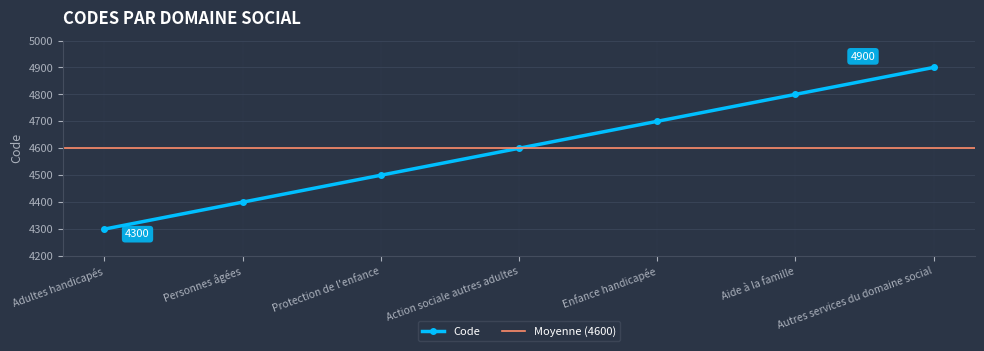

What is the label of the 7th point from the right?

Adultes handicapés